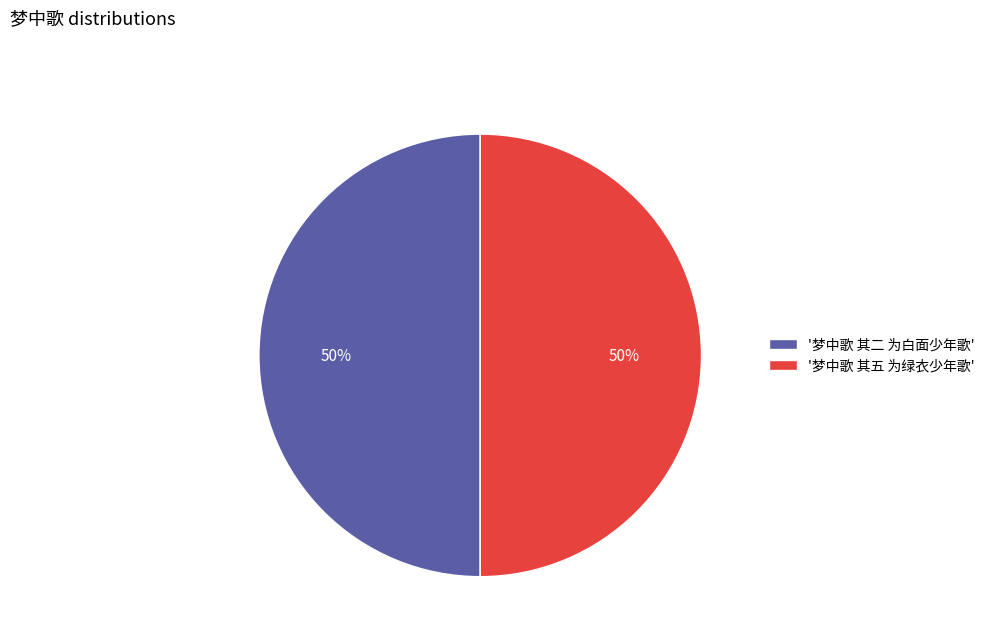

Approximately how many times larger is the value at '梦中歌 其五 为绿衣少年歌' compared to '梦中歌 其二 为白面少年歌'?

1.0